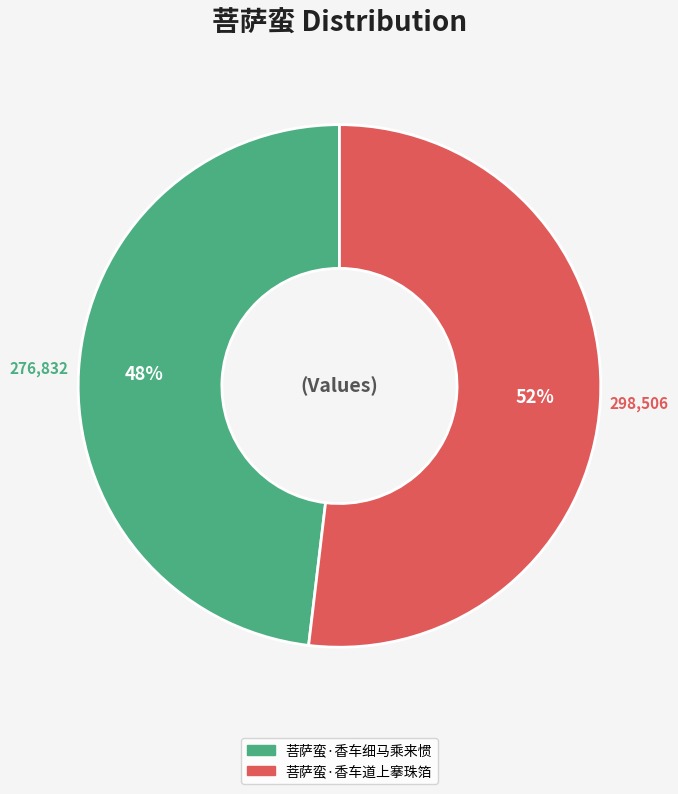

What is the ratio of the value at 菩萨蛮·香车道上搴珠箔 to the value at 菩萨蛮·香车细马乘来惯?

1.1